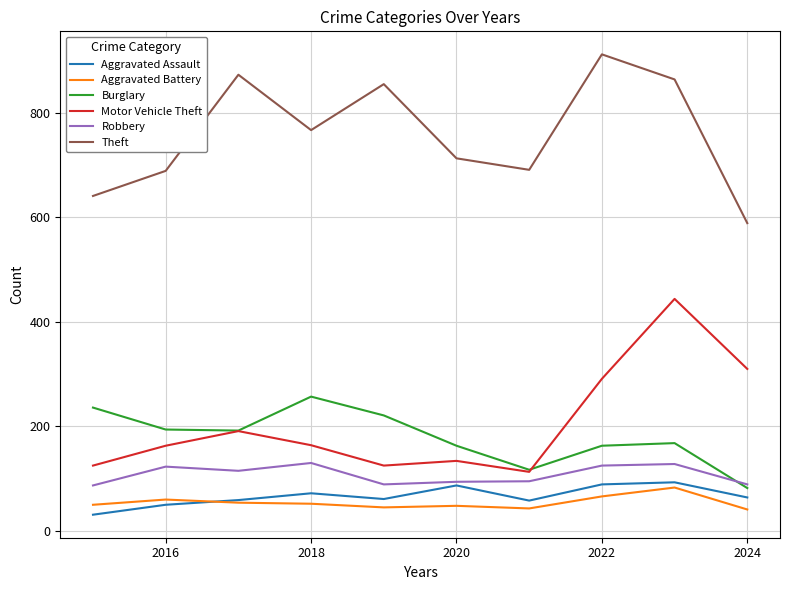

What is the minimum value shown in the chart?

31